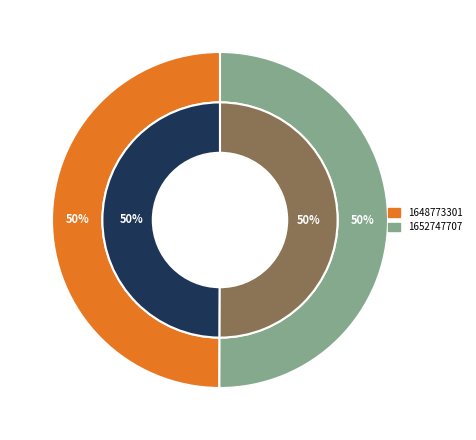

True or false: 1652747707 accounts for 99% of the total.

False